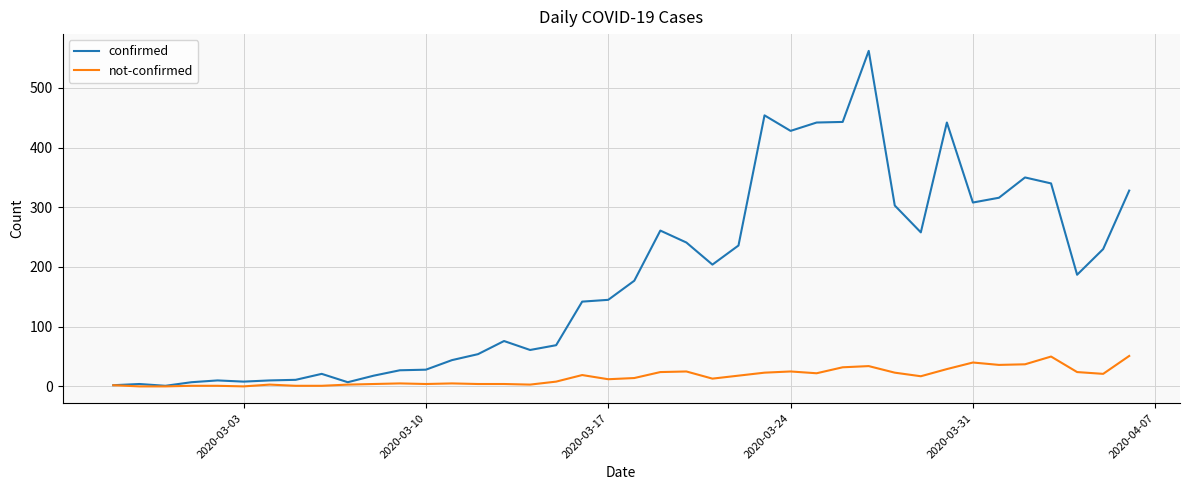

Rank the series by their average value, from lowest to highest.

not-confirmed, confirmed